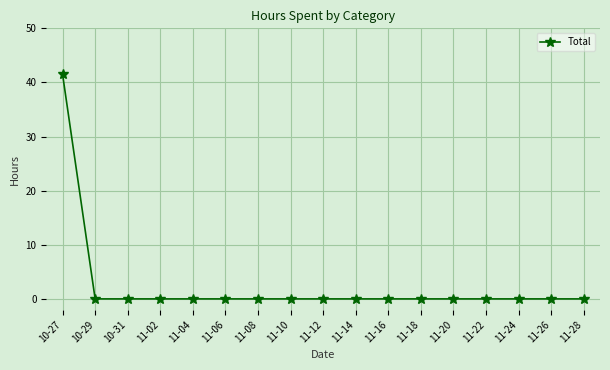

What is the average value?

2.4